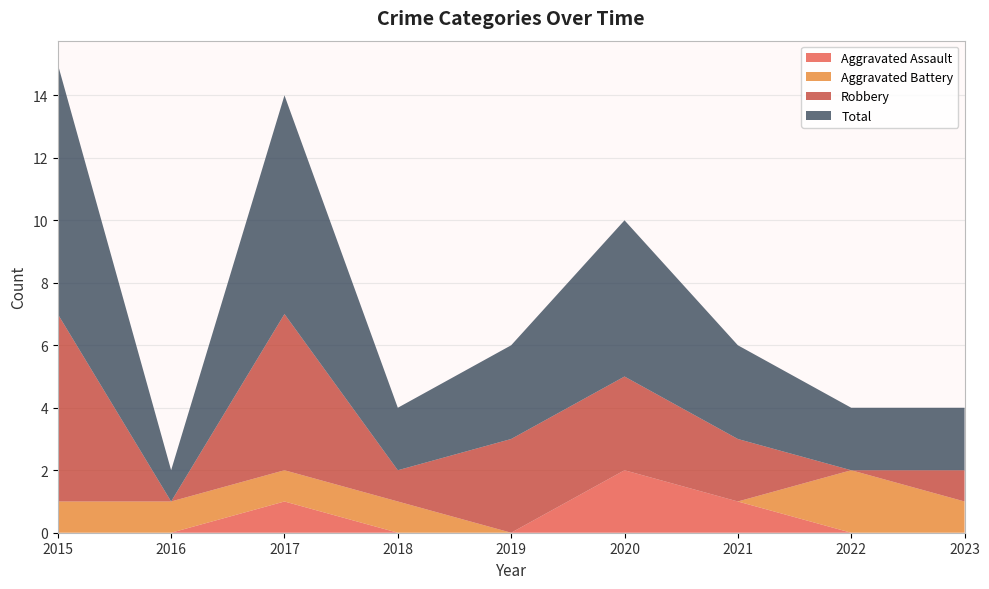

Reading left to right, list all the values displayed in this chart.

Aggravated Assault: 0	0	1	0	0	2	1	0	0
Aggravated Battery: 1	1	1	1	0	0	0	2	1
Robbery: 6	0	5	1	3	3	2	0	1
Total: 8	1	7	2	3	5	3	2	2